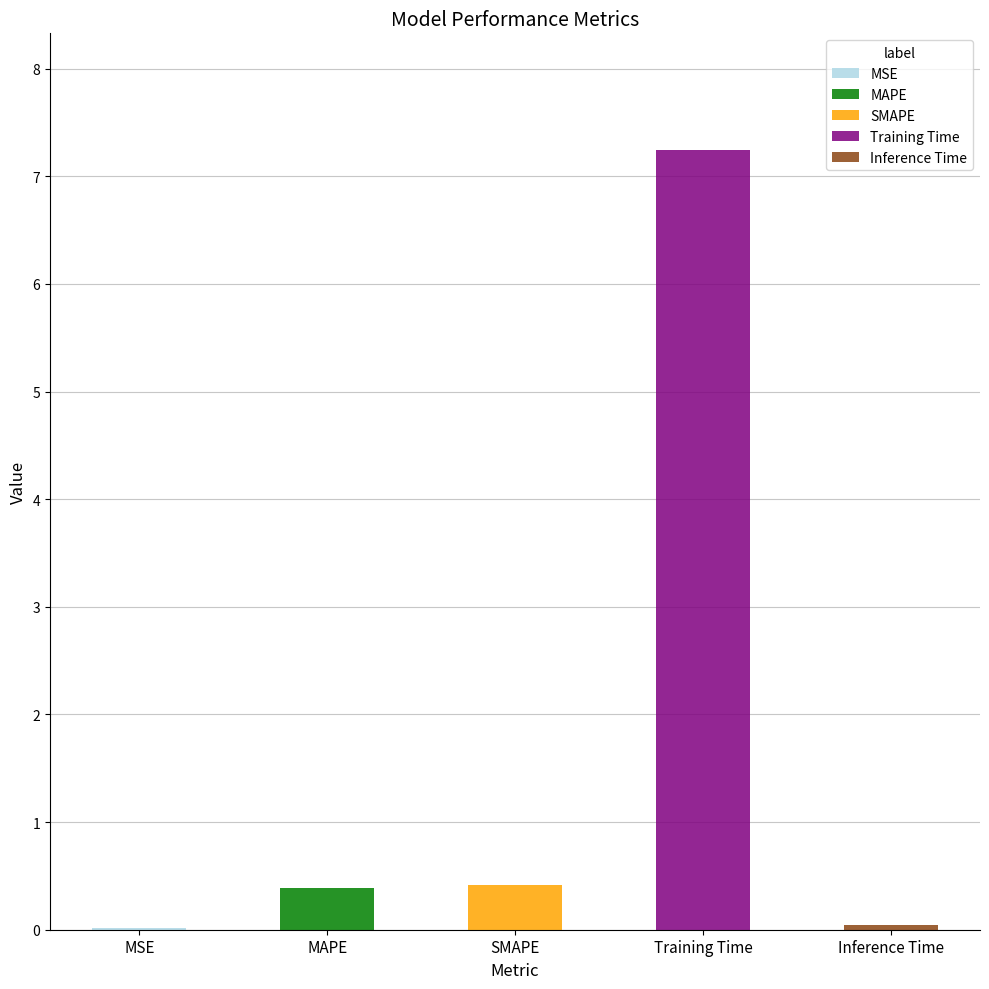

Which label corresponds to the smallest value in the chart?

MSE